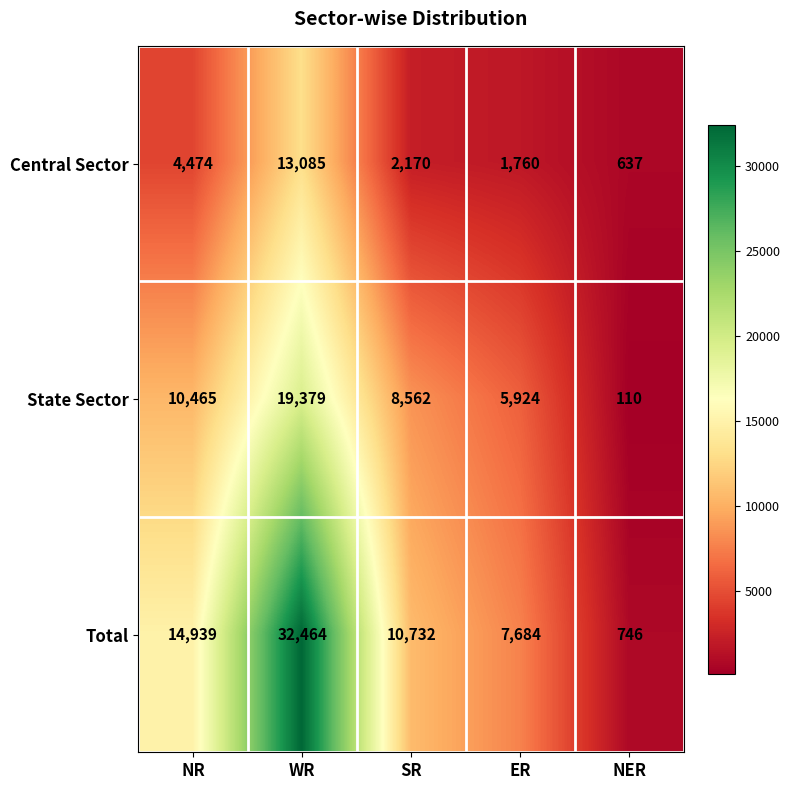

At how many categories does at least one series exceed 27483?

1